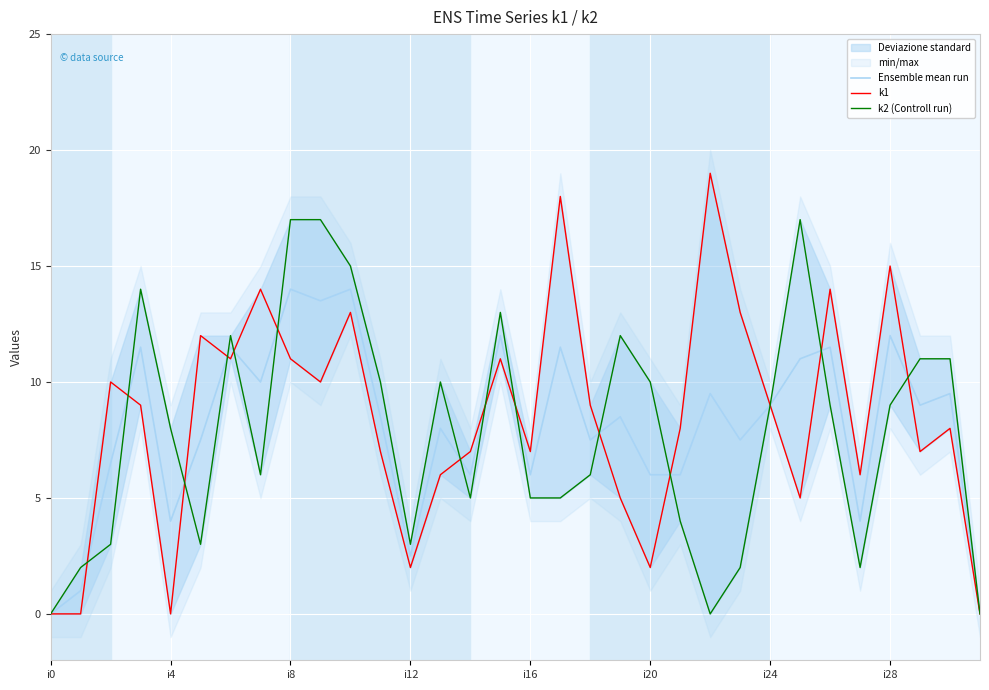

What is the greatest value displayed?

19.0